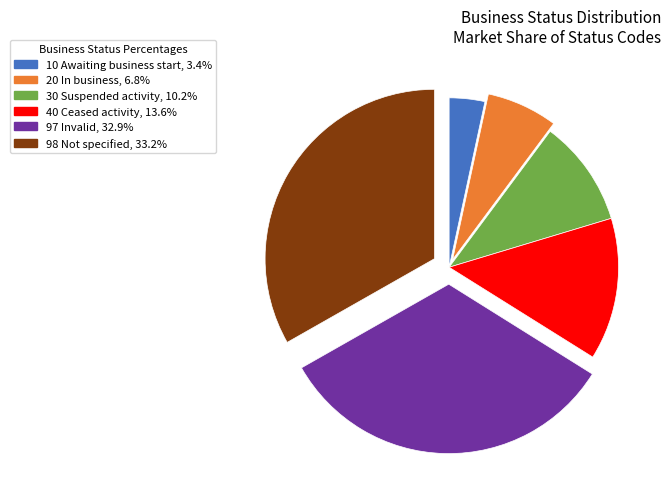

Which has a higher value, 97 Invalid or 10 Awaiting business start?

97 Invalid